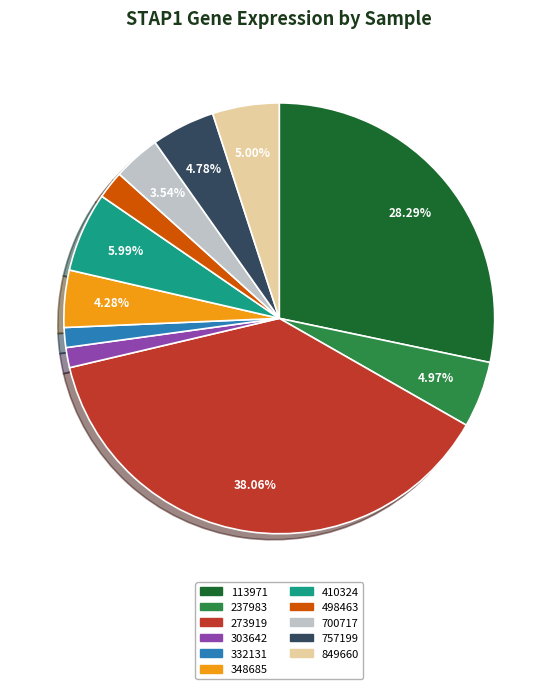

How many slices are in this pie chart?

11